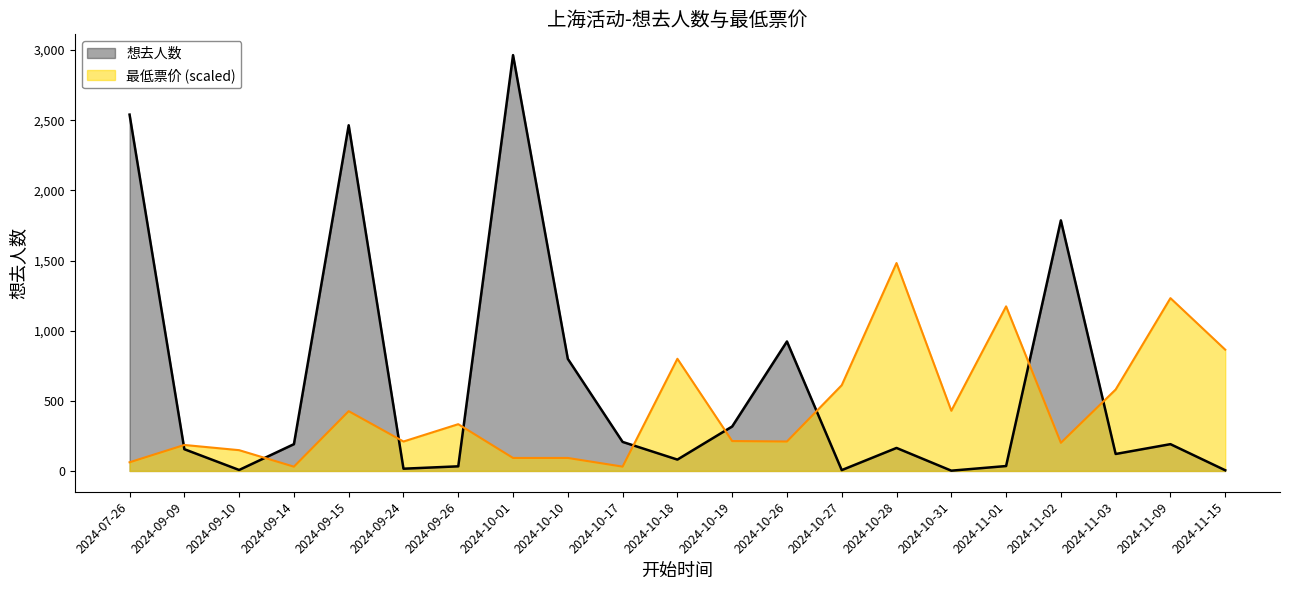

Reading right to left, transcribe all the data shown in this chart.

想去人数: 2024-11-15=5.0	2024-11-09=191.0	2024-11-03=121.0	2024-11-02=1786.0	2024-11-01=35.0	2024-10-31=2.0	2024-10-28=164.0	2024-10-27=6.0	2024-10-26=923.0	2024-10-19=317.0	2024-10-18=81.0	2024-10-17=207.0	2024-10-10=799.0	2024-10-01=2964.0	2024-09-26=33.0	2024-09-24=16.0	2024-09-15=2464.0	2024-09-14=191.0	2024-09-10=7.0	2024-09-09=155.0	2024-07-26=2540.0
最低票价: 2024-11-15=864.5	2024-11-09=1231.9	2024-11-03=580.4	2024-11-02=200.7	2024-11-01=1173.2	2024-10-31=429.2	2024-10-28=1482.0	2024-10-27=611.3	2024-10-26=209.9	2024-10-19=213.0	2024-10-18=799.7	2024-10-17=30.9	2024-10-10=92.6	2024-10-01=92.6	2024-09-26=333.4	2024-09-24=209.9	2024-09-15=426.1	2024-09-14=30.6	2024-09-10=148.2	2024-09-09=185.2	2024-07-26=61.8